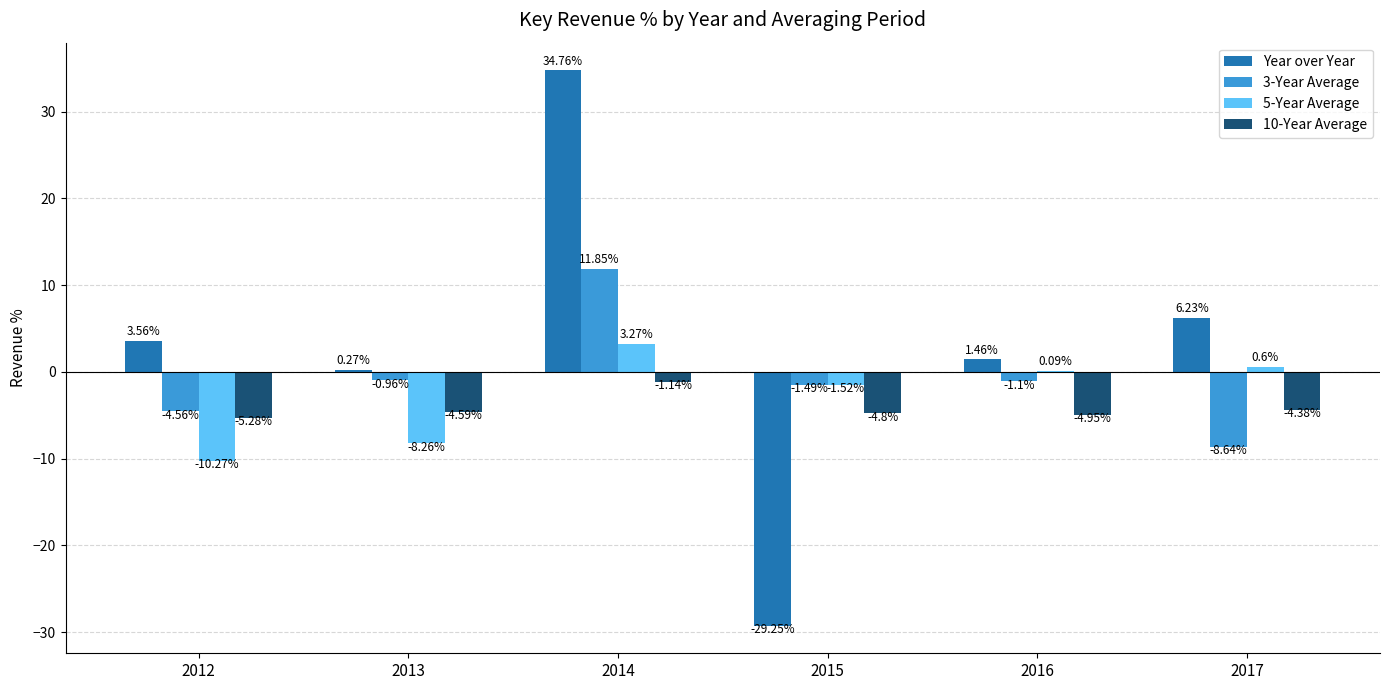

Is it true that 10-Year Average equals -1.1 at 2013?

False